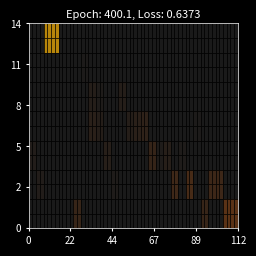

At which label is 30 closest to 15?

91